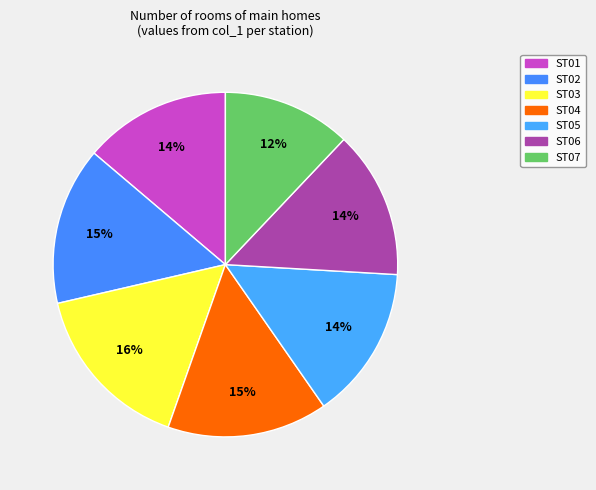

How many segments does this pie chart have?

7